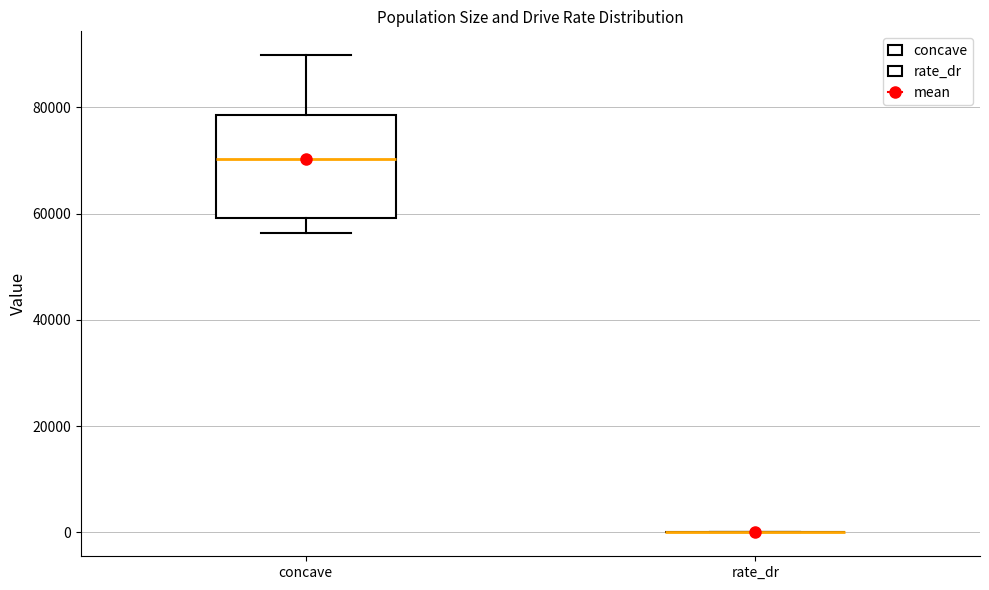

Where is the upper edge of the box for concave on the y-axis? The values are not printed on the chart, so give them approximately, as read against the axis.

78000